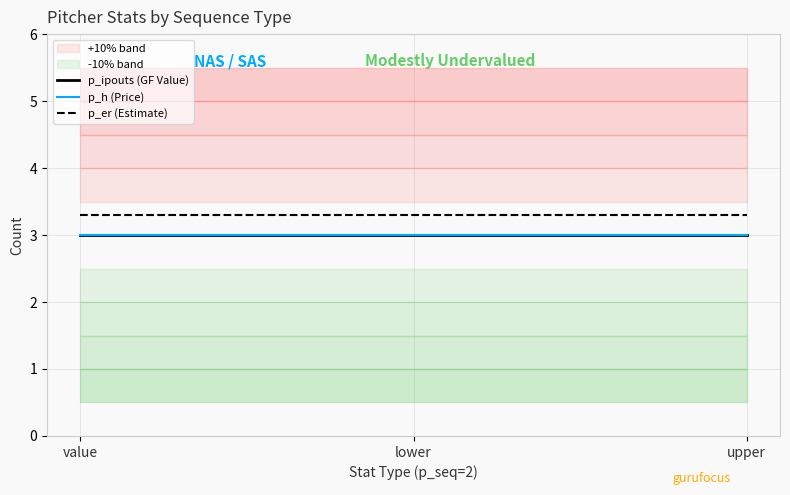

At which label is p_h (Price) closest to 3?

value